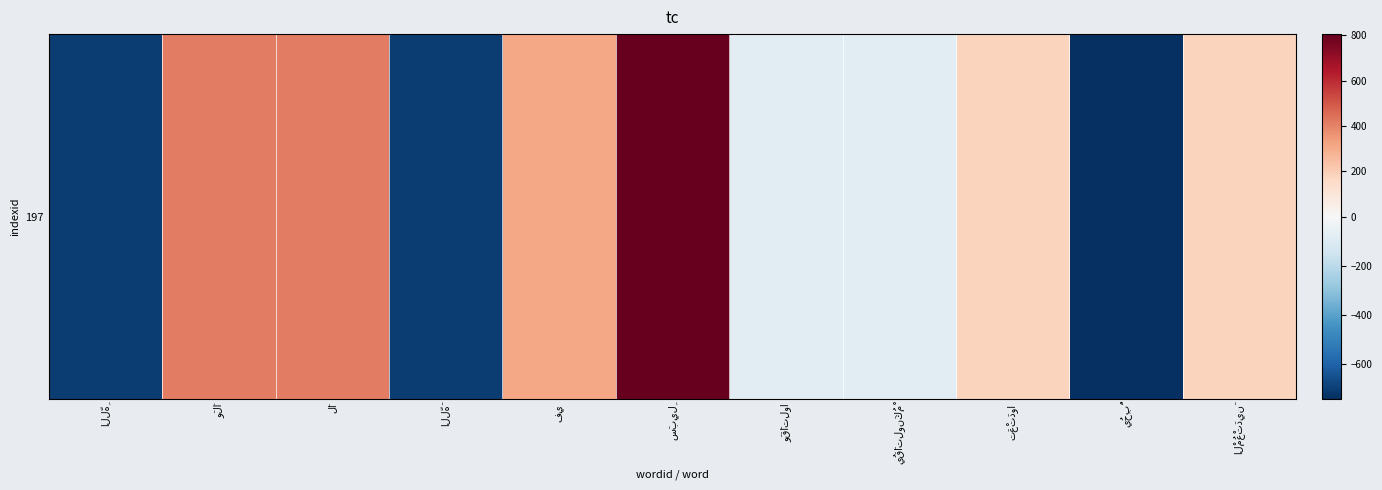

Where is the data nearest to the value 31?

وَقَاتِلوا